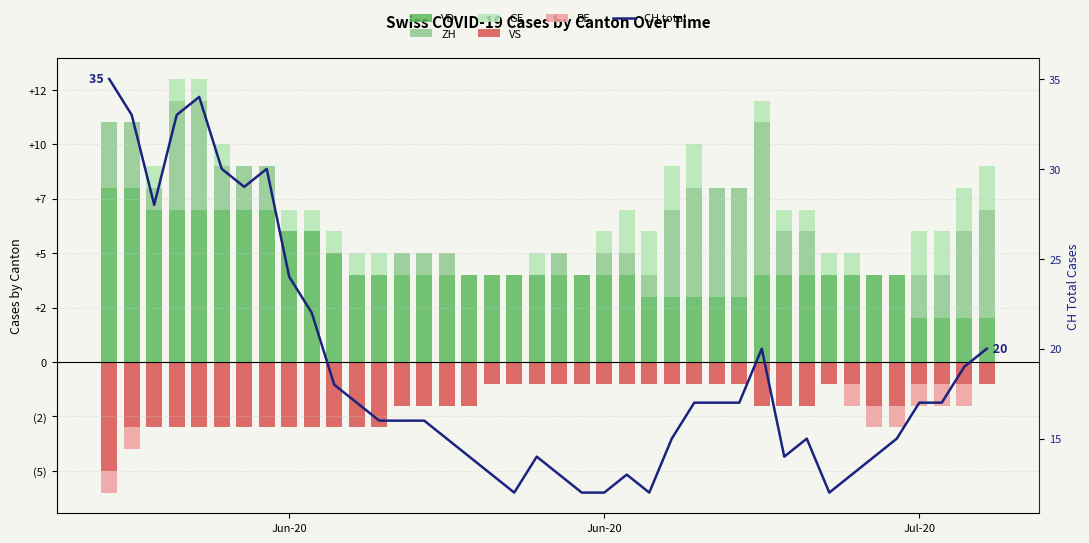

What is the difference between the maximum and minimum values in the VS series?

4